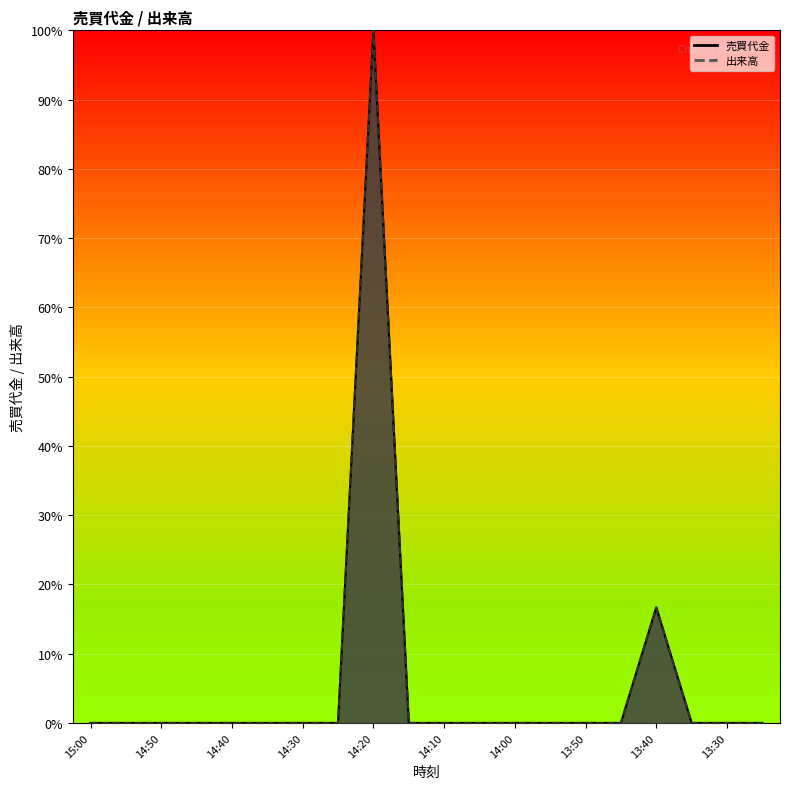

Rank the series by their maximum value, from lowest to highest.

売買代金_line, 出来高_line